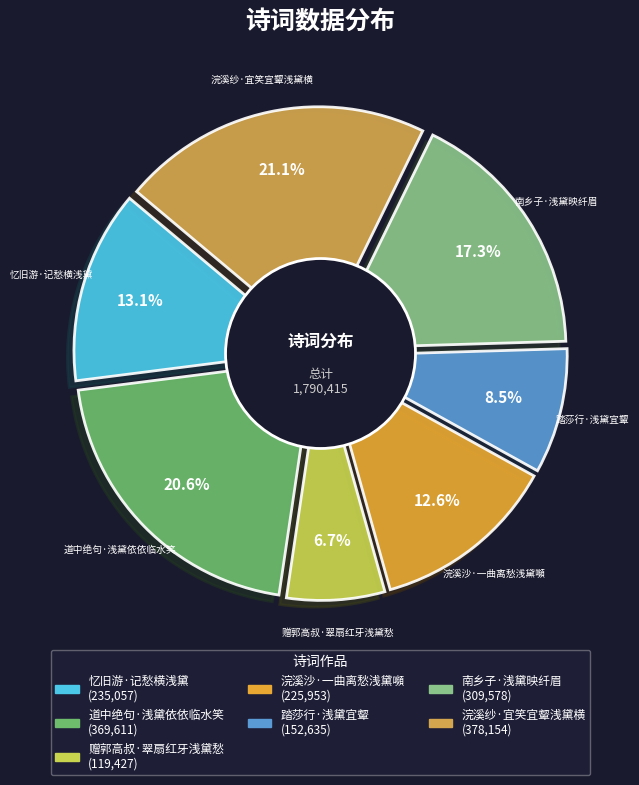

What percentage do 忆旧游·记愁横浅黛 and 浣溪纱·宜笑宜颦浅黛横 together represent?

34.2%